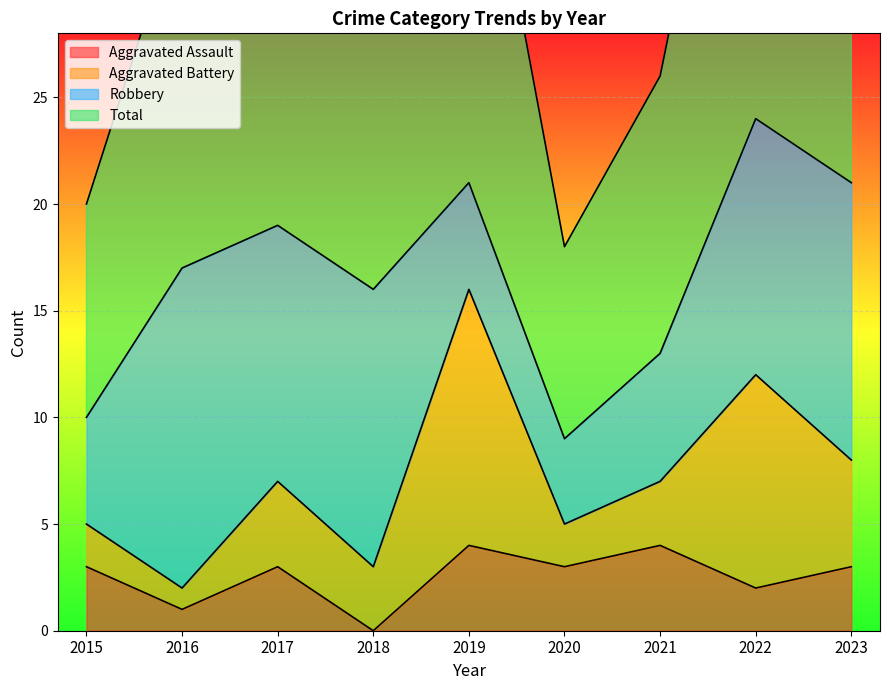

Is it true that Total equals 18 at 2020?

True